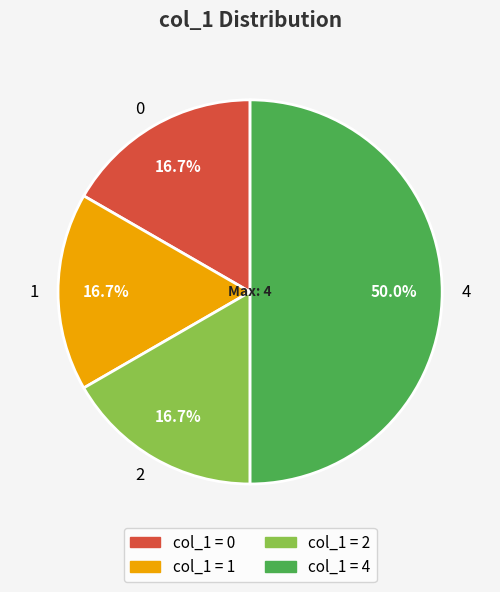

How many slices are in this pie chart?

4